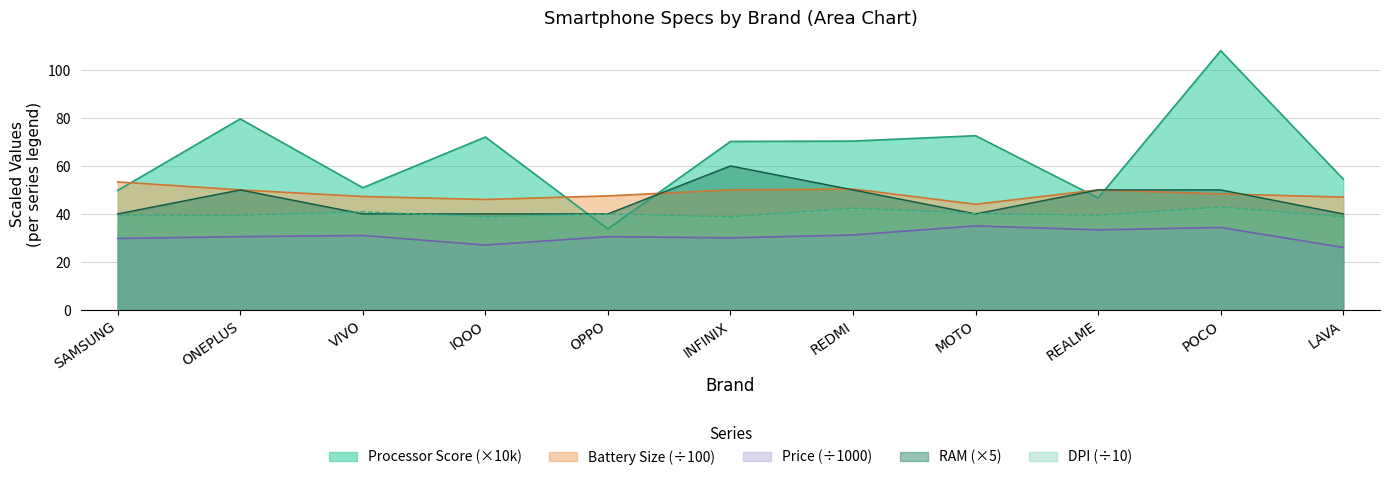

What is the value of the Avg RAM Size point at the 6th from the left?

60.0